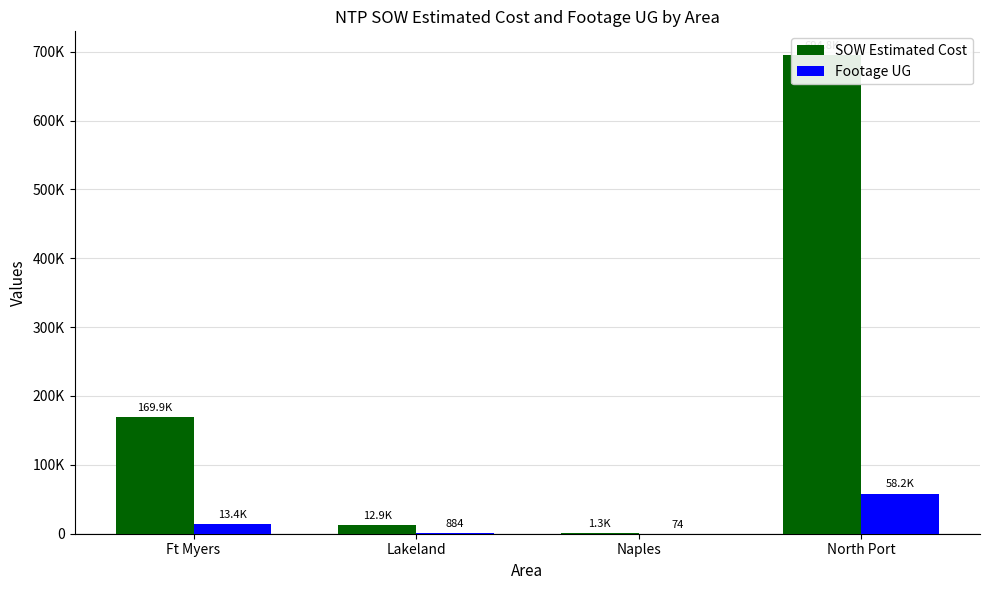

Rank the series by their average value, from lowest to highest.

Footage UG, SOW Estimated Cost